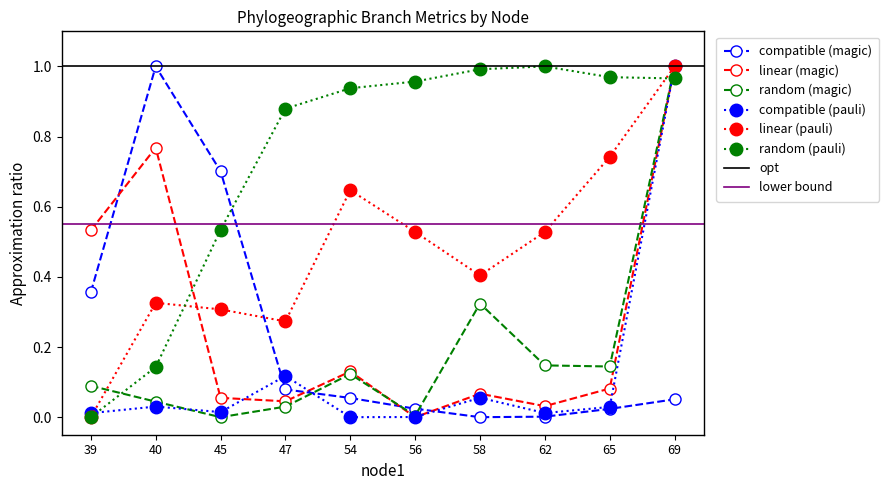

Reading right to left, extract all data points from this chart.

length: 69=0.1	65=0.0	62=0.0	58=0.0	56=0.0	54=0.1	47=0.1	45=0.7	40=1.0	39=0.4
distance: 69=1.0	65=0.1	62=0.0	58=0.1	56=0.0	54=0.1	47=0.0	45=0.1	40=0.8	39=0.5
dispersal_velocity: 69=1.0	65=0.1	62=0.1	58=0.3	56=0.0	54=0.1	47=0.0	45=0.0	40=0.0	39=0.1
endLon: 69=1.0	65=0.0	62=0.0	58=0.1	56=0.0	54=0.0	47=0.1	45=0.0	40=0.0	39=0.0
endLat: 69=1.0	65=0.7	62=0.5	58=0.4	56=0.5	54=0.6	47=0.3	45=0.3	40=0.3	39=0.0
startYear: 69=1.0	65=1.0	62=1.0	58=1.0	56=1.0	54=0.9	47=0.9	45=0.5	40=0.1	39=0.0